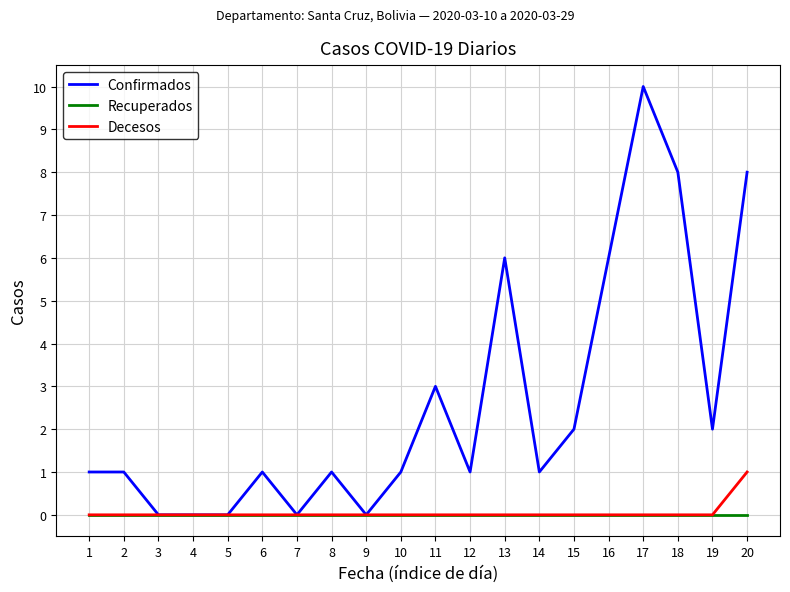

Which series changed the most between 12 and 18?

Confirmados